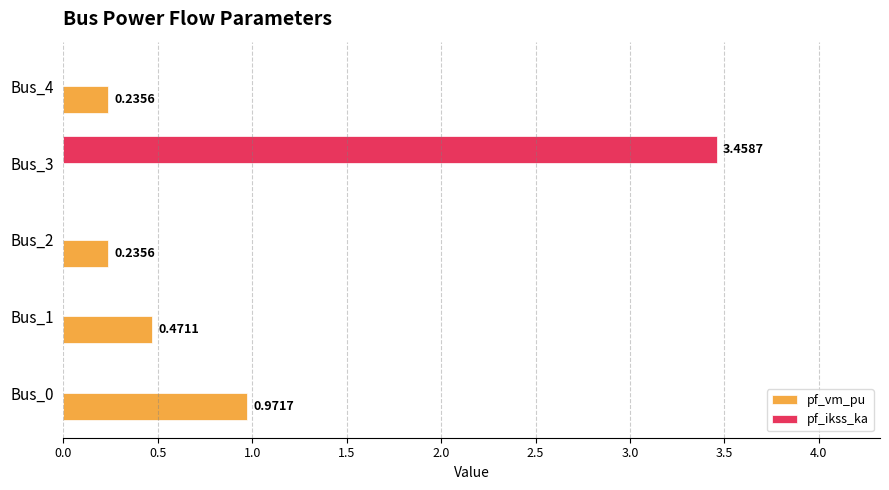

What are all the series names shown in the legend?

pf_vm_pu, pf_ikss_ka